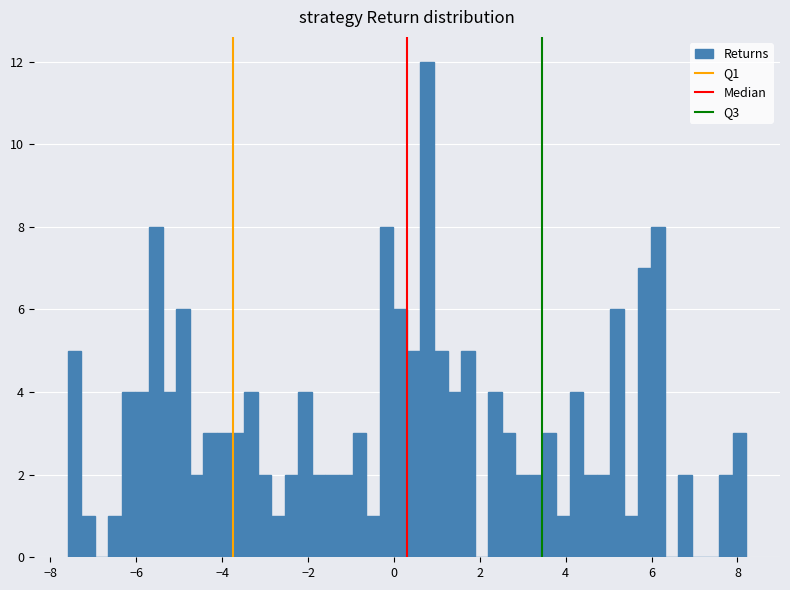

Around what value on the x-axis is the tallest bar? Give the approximate position of its centre, as read against the axis.

0.8